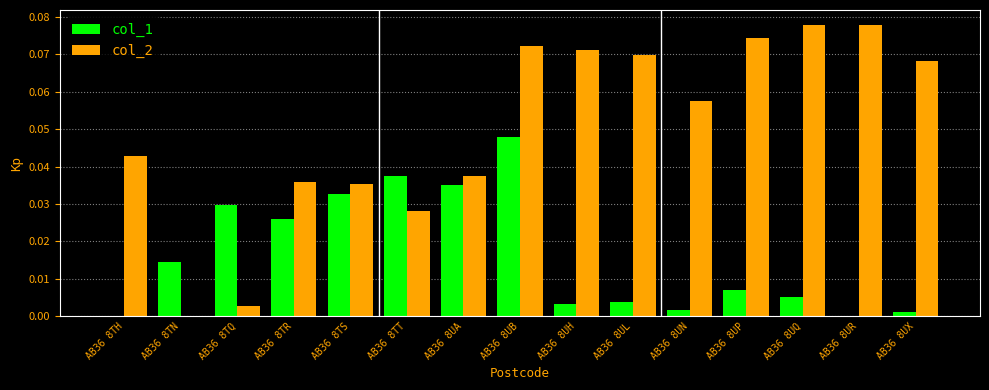

Which series has the largest total across all categories?

col_2